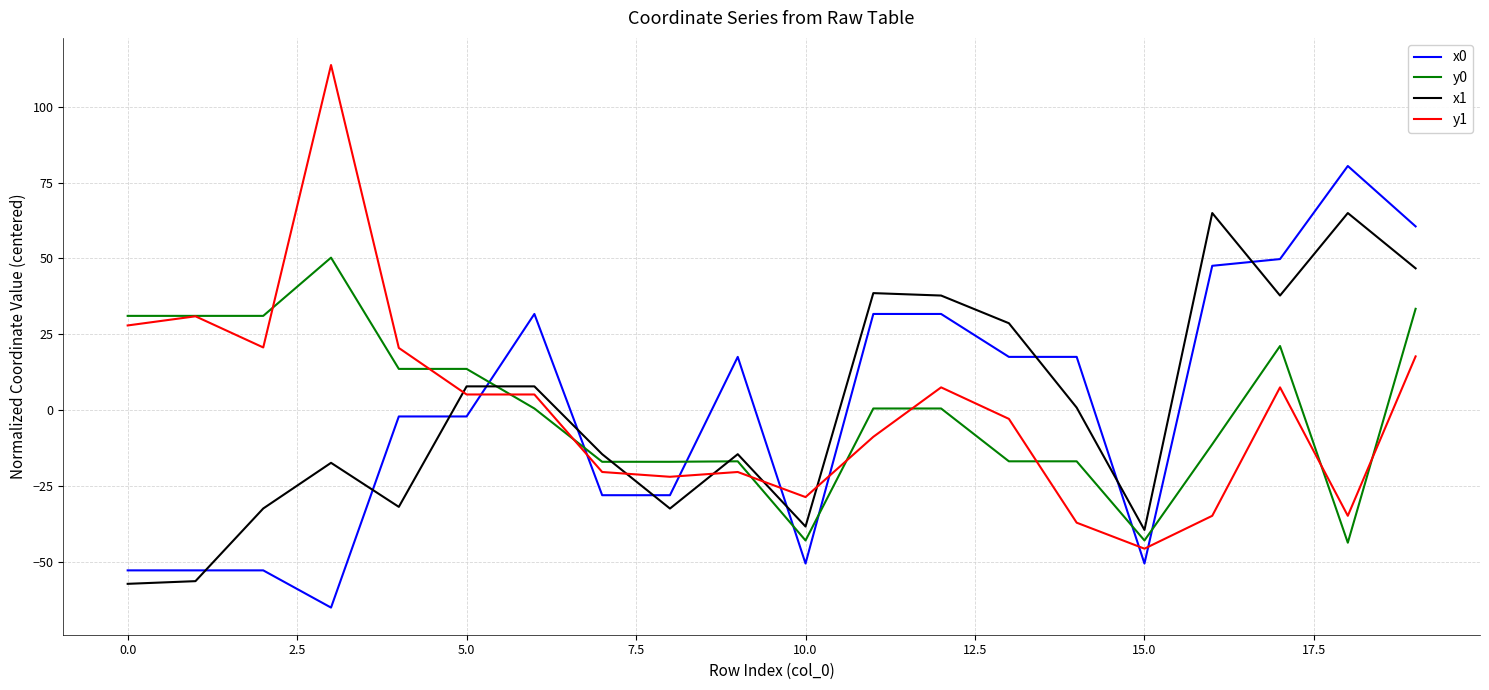

What is the maximum value shown in the chart?

113.8